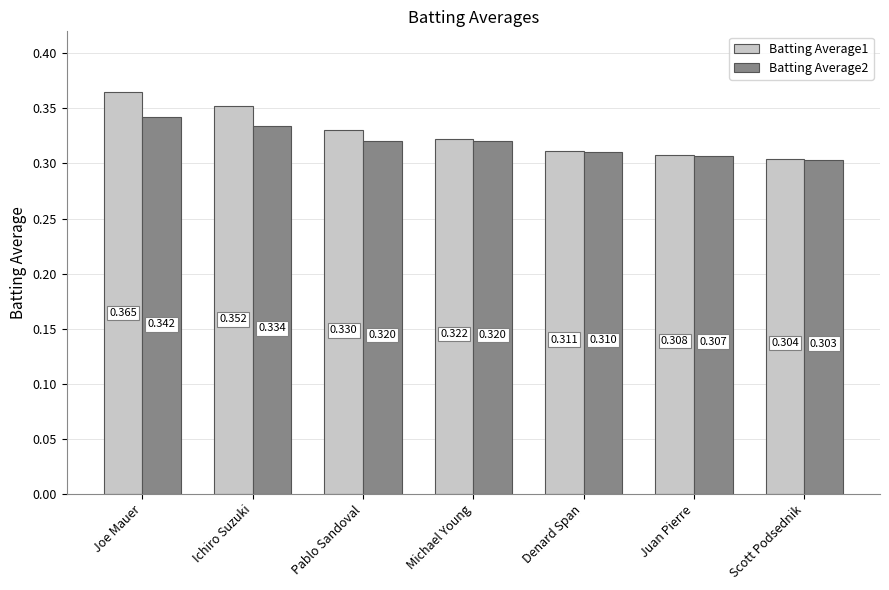

At which category is the sum across all series the highest?

Joe Mauer